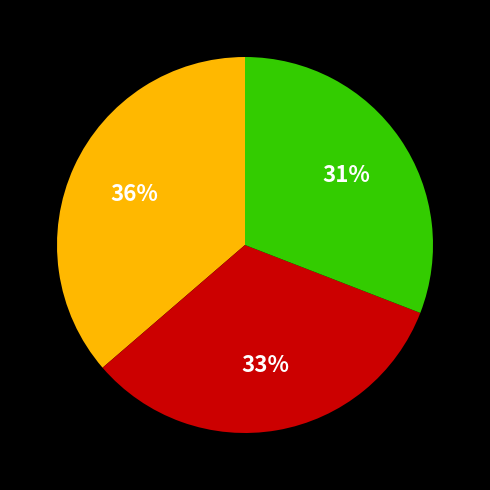

To the nearest percent, what is the average slice percentage?

33%